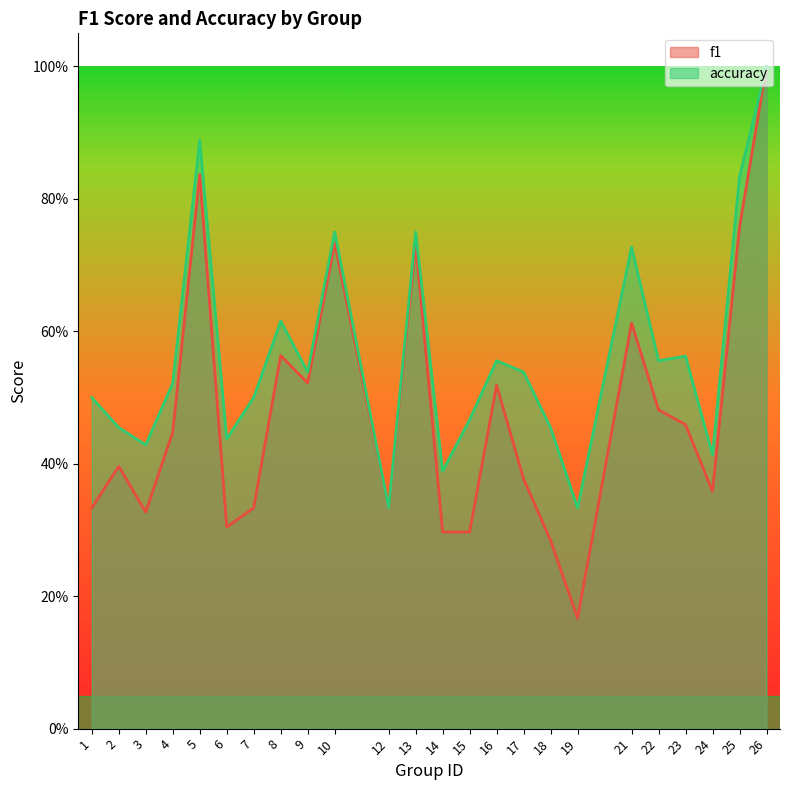

What is the difference between the f1 values at 2 and 16?

0.1